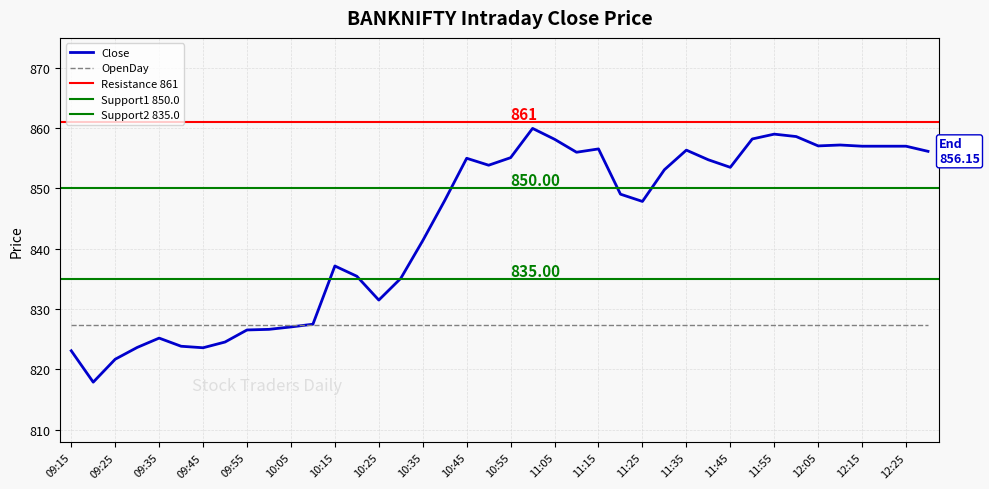

What is the maximum value shown in the chart?

860.0